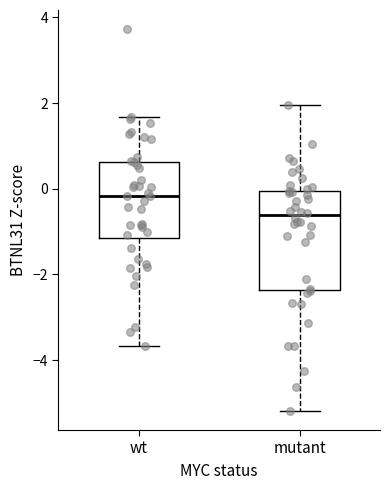

Reading left to right, transcribe this box plot: for each box, give where its median line is, the range the box spans, and where its two whiskers end, as read against the y-axis. The values are not printed on the chart, so give them approximately, as read against the axis.

wt: median -0.2, box -1.2 to 0.6, whiskers -3.6 to 1.6
mutant: median -0.6, box -2.4 to 0.0, whiskers -5.2 to 2.0